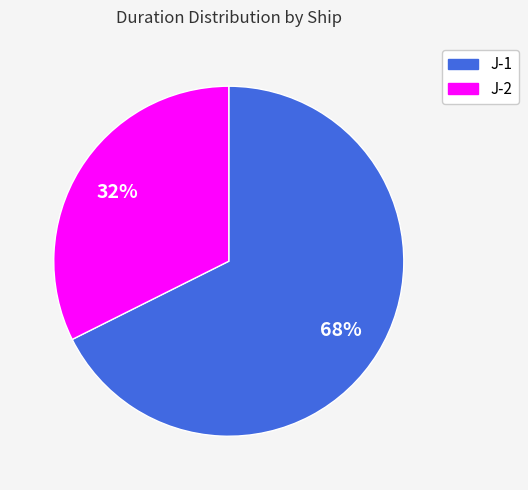

To the nearest percent, what is the average slice percentage?

50%